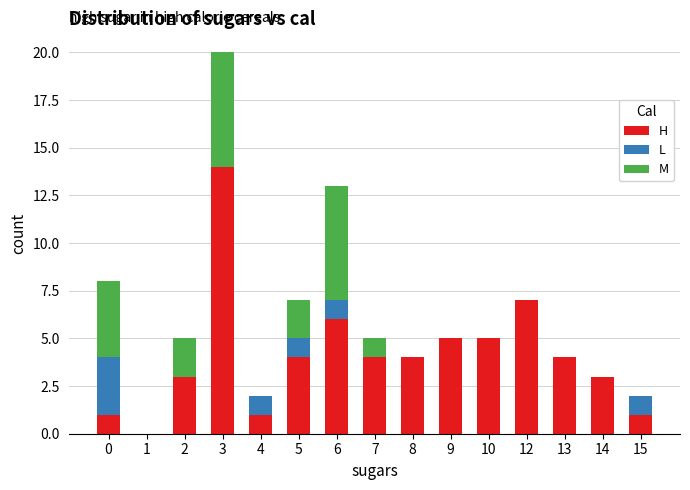

At which category is the sum across all series the highest?

3